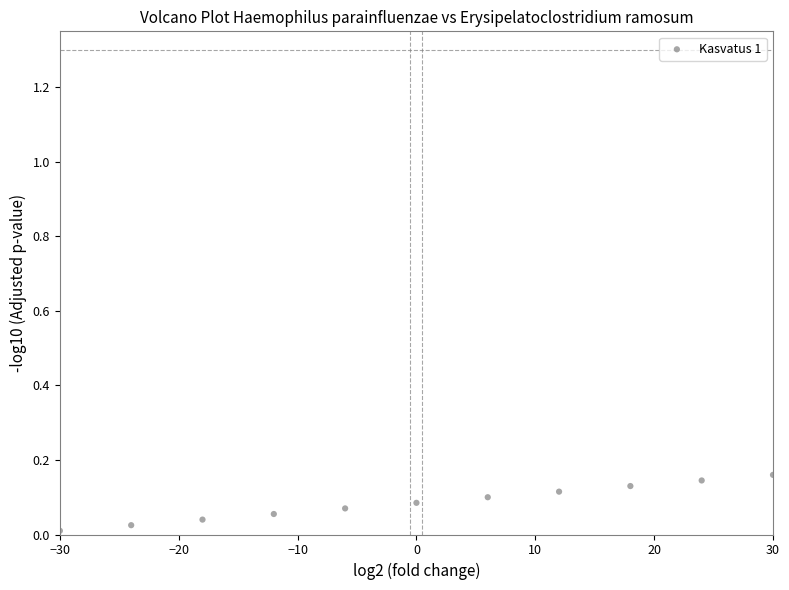

What is the range of X values (max minus min)?

60.0